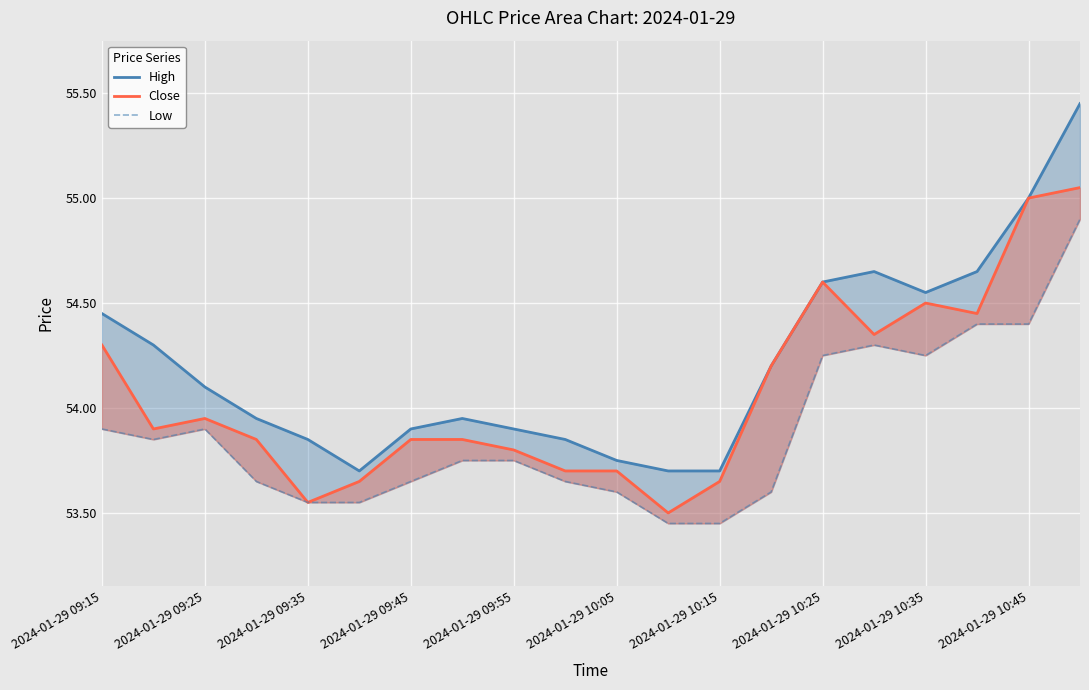

Reading left to right, transcribe all the data shown in this chart.

High: 54.5	54.3	54.1	54.0	53.9	53.7	53.9	54.0	53.9	53.9	53.8	53.7	53.7	54.2	54.6	54.6	54.5	54.6	55.0	55.5
Close: 54.3	53.9	54.0	53.9	53.5	53.6	53.9	53.9	53.8	53.7	53.7	53.5	53.6	54.2	54.6	54.4	54.5	54.5	55.0	55.0
Low: 53.9	53.9	53.9	53.6	53.5	53.5	53.6	53.8	53.8	53.6	53.6	53.5	53.5	53.6	54.2	54.3	54.2	54.4	54.4	54.9